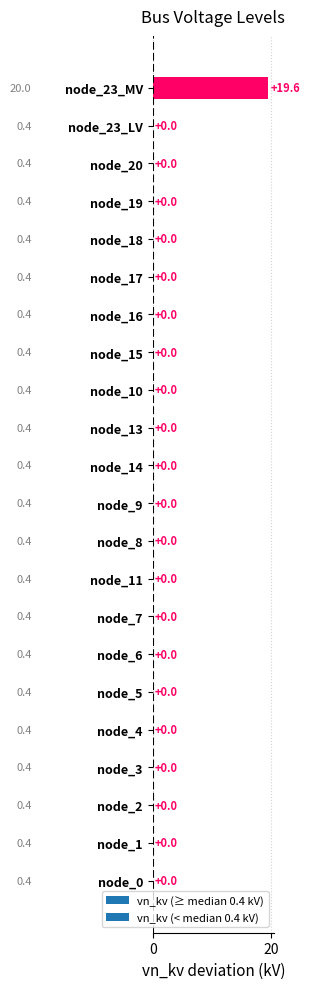

What is the sum of all values?

19.6